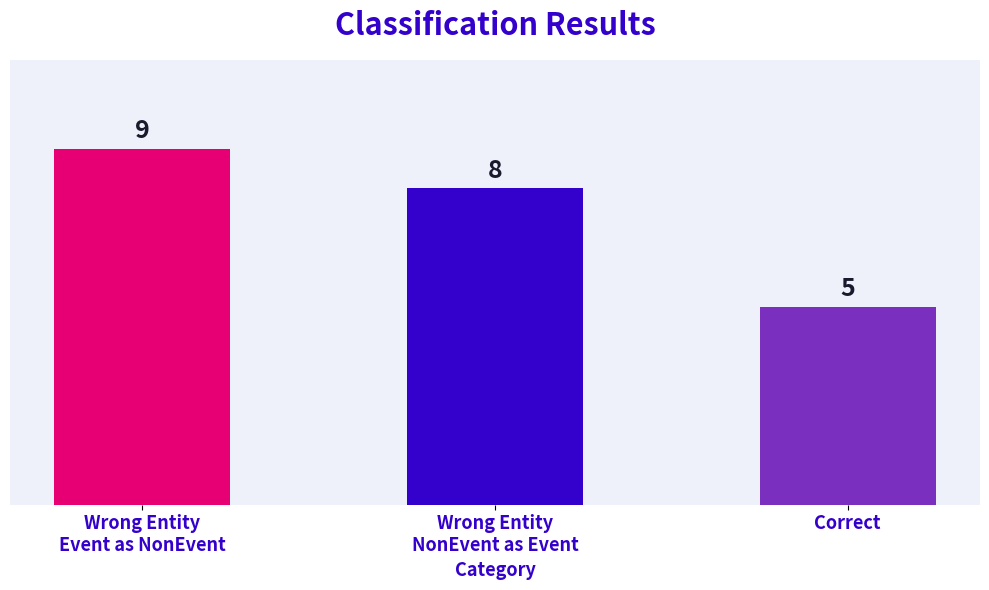

Between Wrong Entity
Event as NonEvent and Correct, which is larger?

Wrong Entity
Event as NonEvent